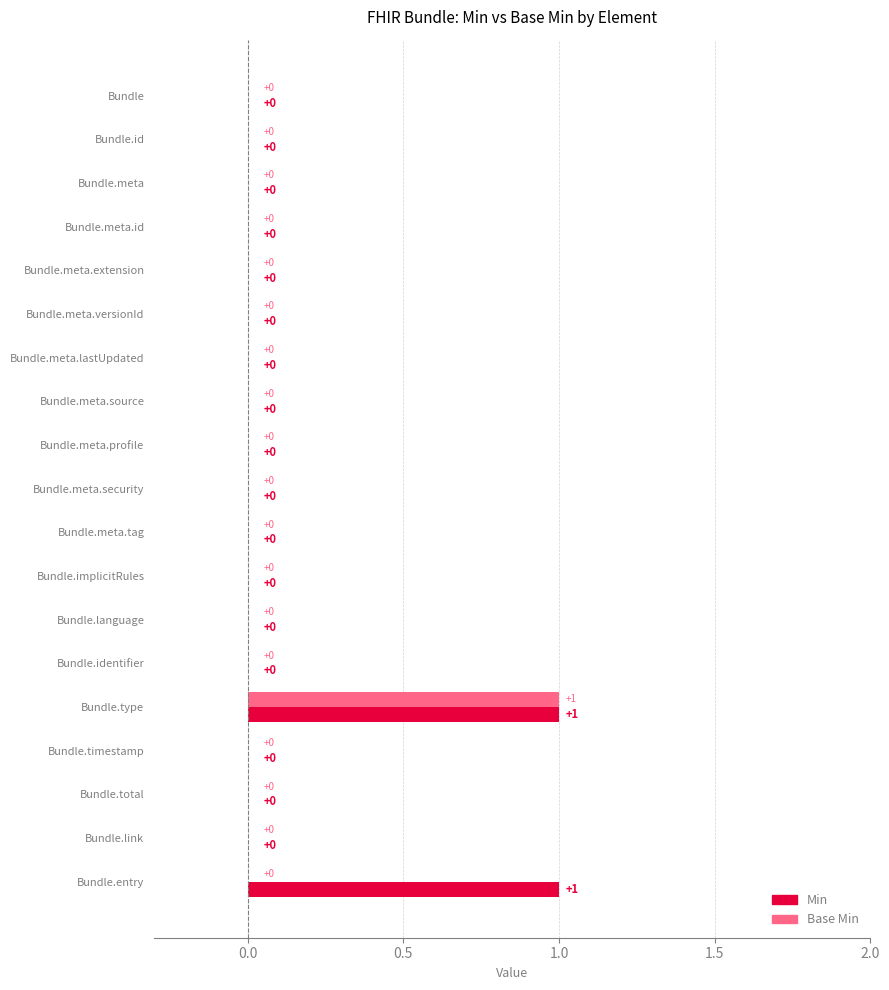

How many Min values are between 0 and 1?

19